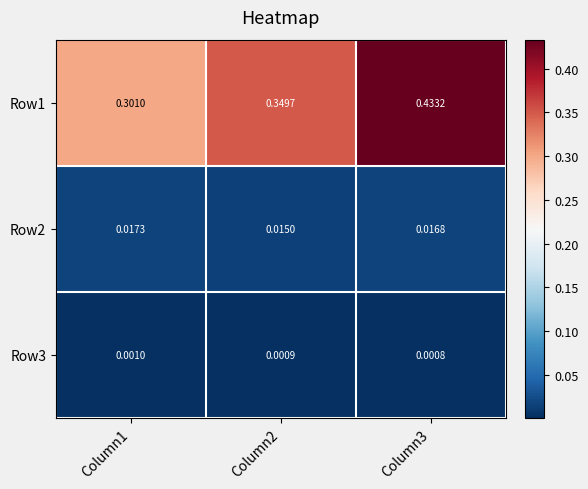

Which series has the largest range (max minus min)?

Row1